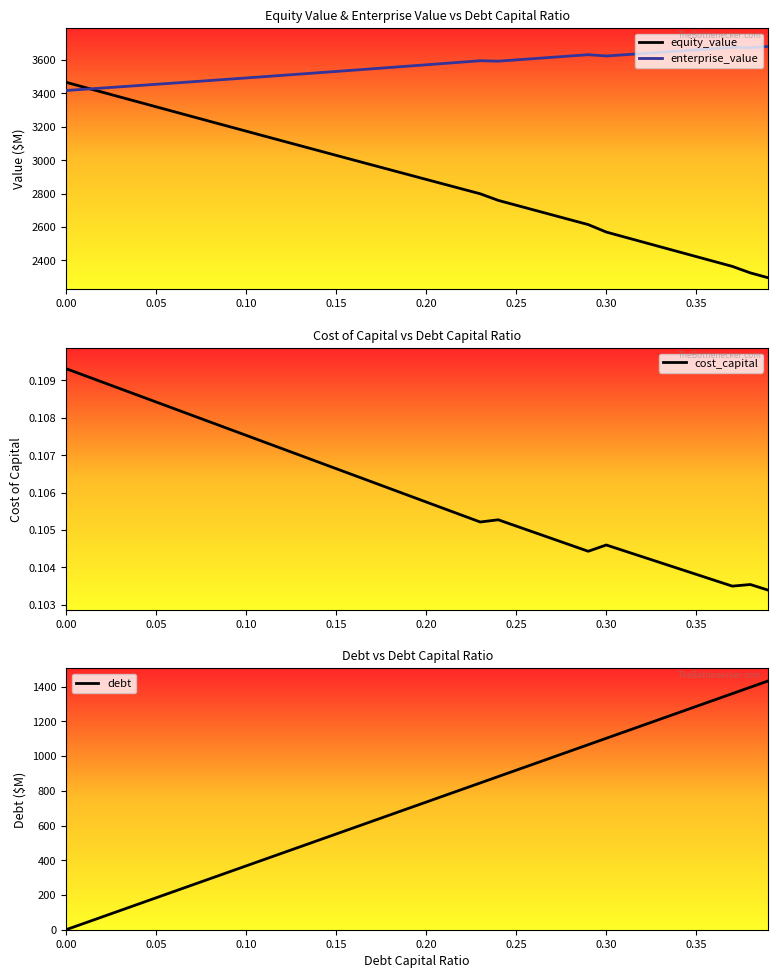

Where does the debt series first go above 735?

0.20